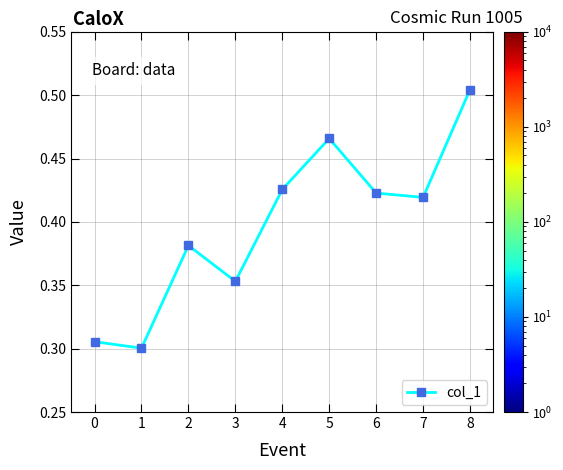

Between 0 and 4, which is larger?

4